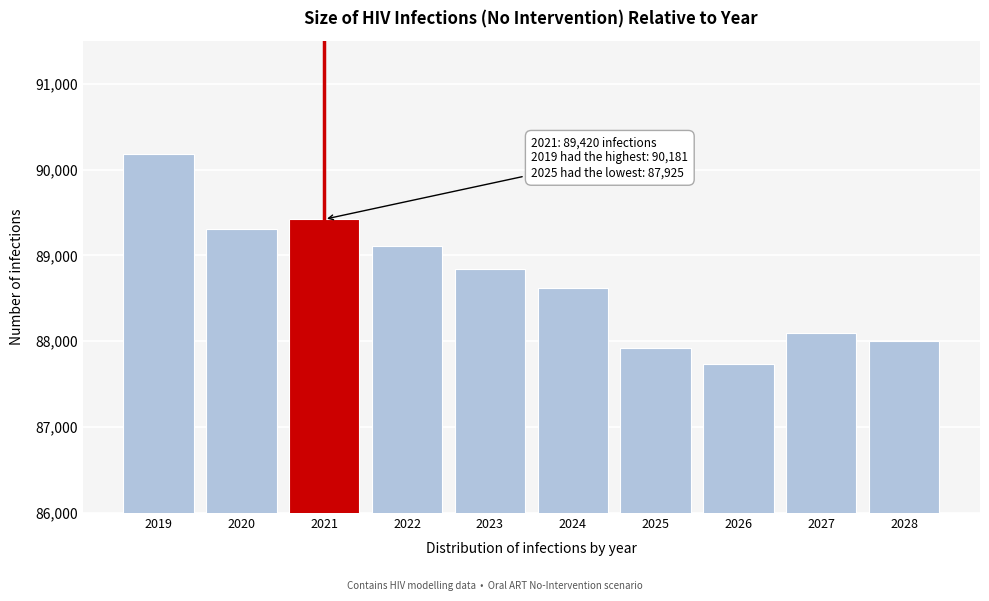

Reading left to right, list all the values displayed in this chart.

2019=90180.6	2020=89303.7	2021=89420.5	2022=89113.7	2023=88841.2	2024=88615.9	2025=87925.1	2026=87739.6	2027=88093.8	2028=88001.5